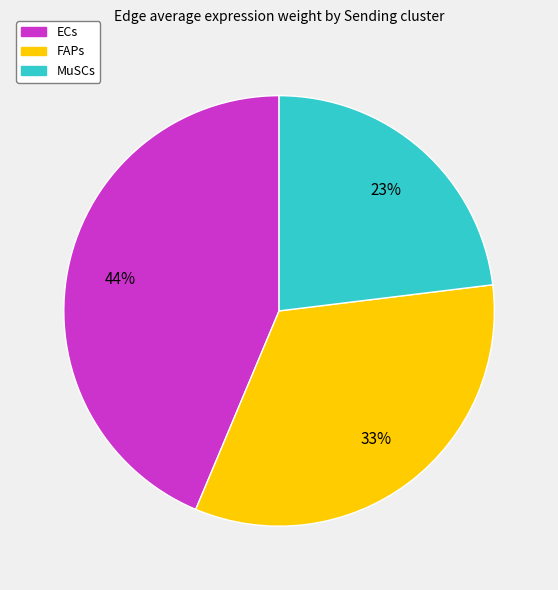

Rank the categories by value from highest to lowest.

ECs, FAPs, MuSCs